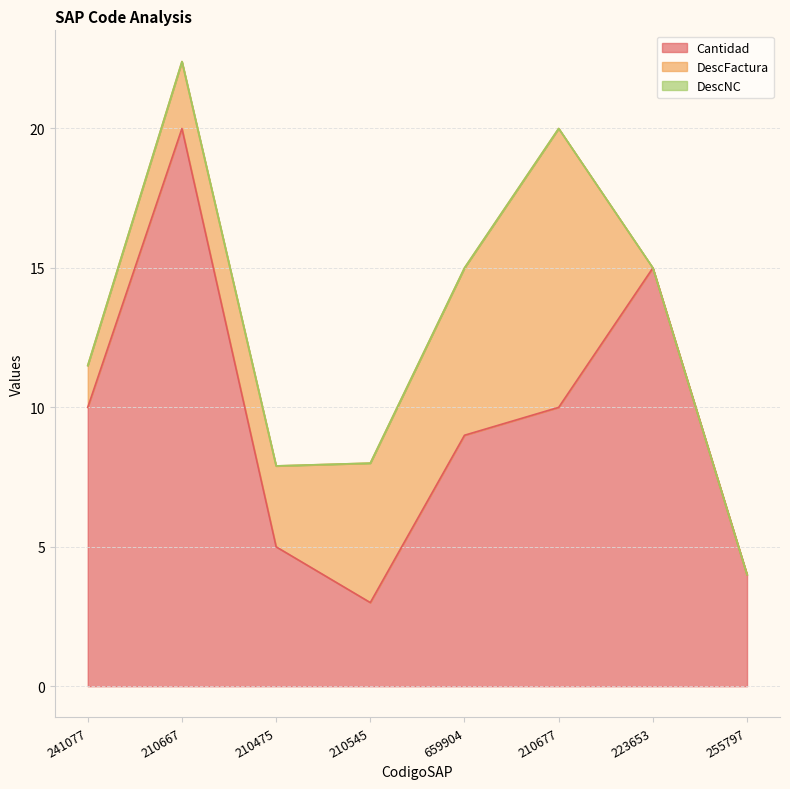

What is the average value of the Cantidad series?

9.5